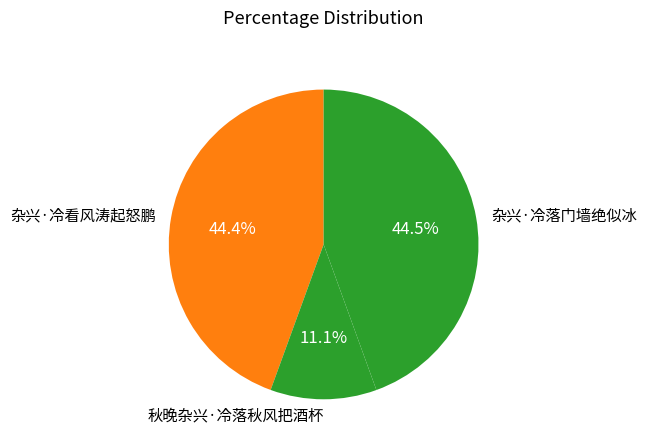

What percentage is NOT represented by 秋晚杂兴·冷落秋风把酒杯?

88.9%